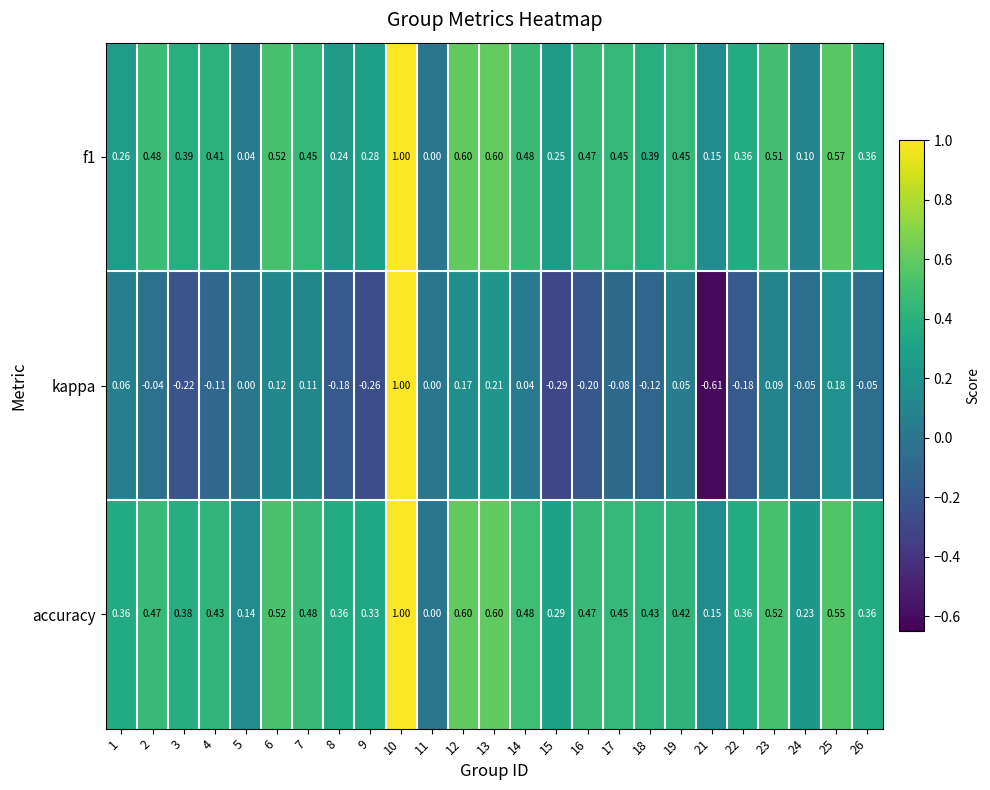

Which series has the largest total across all categories?

accuracy